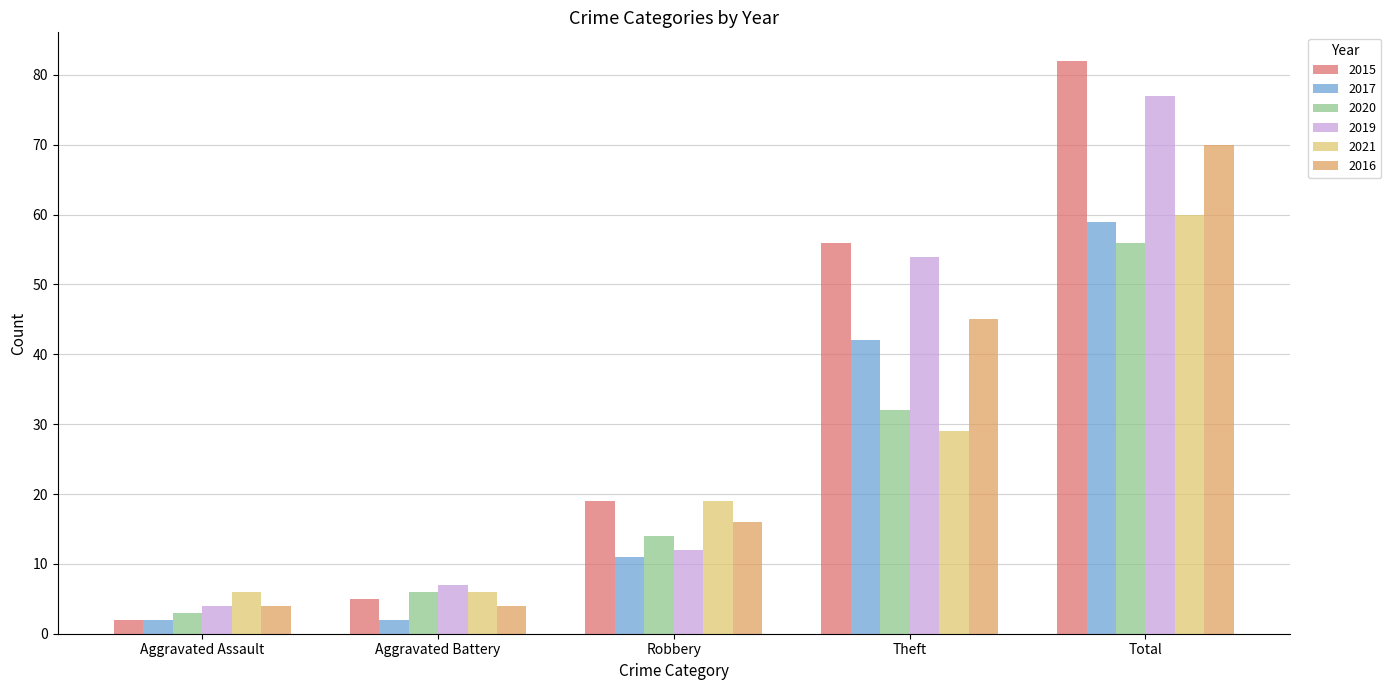

Reading left to right, what are all the values shown in this chart?

2015: Aggravated Assault=2	Aggravated Battery=5	Robbery=19	Theft=56	Total=82
2017: Aggravated Assault=2	Aggravated Battery=2	Robbery=11	Theft=42	Total=59
2020: Aggravated Assault=3	Aggravated Battery=6	Robbery=14	Theft=32	Total=56
2019: Aggravated Assault=4	Aggravated Battery=7	Robbery=12	Theft=54	Total=77
2021: Aggravated Assault=6	Aggravated Battery=6	Robbery=19	Theft=29	Total=60
2016: Aggravated Assault=4	Aggravated Battery=4	Robbery=16	Theft=45	Total=70